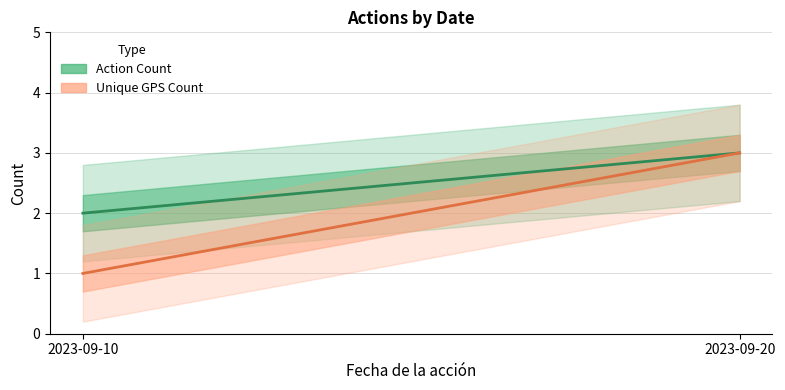

Between 2023-09-20 and 2023-09-10, which is larger?

2023-09-20